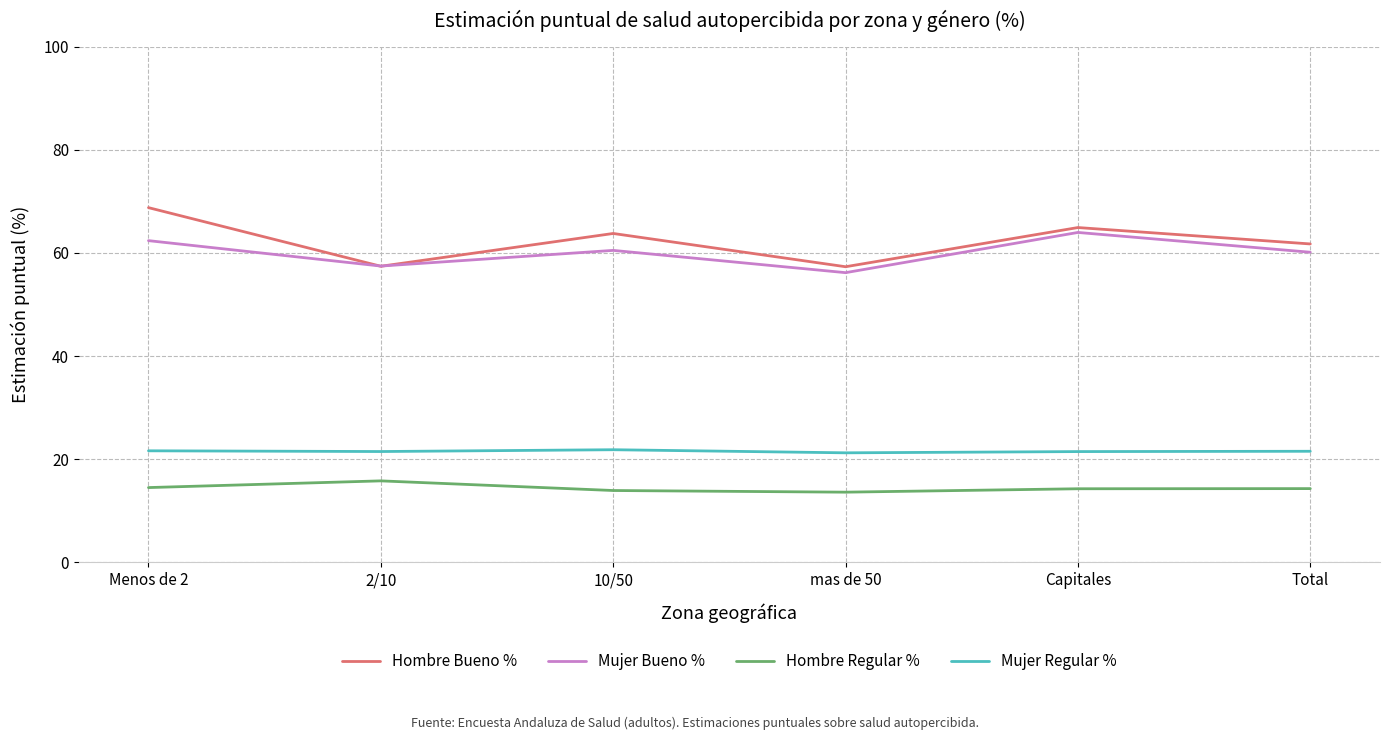

The Hombre Bueno % series shows 57.4 at 2/10. True or false?

True